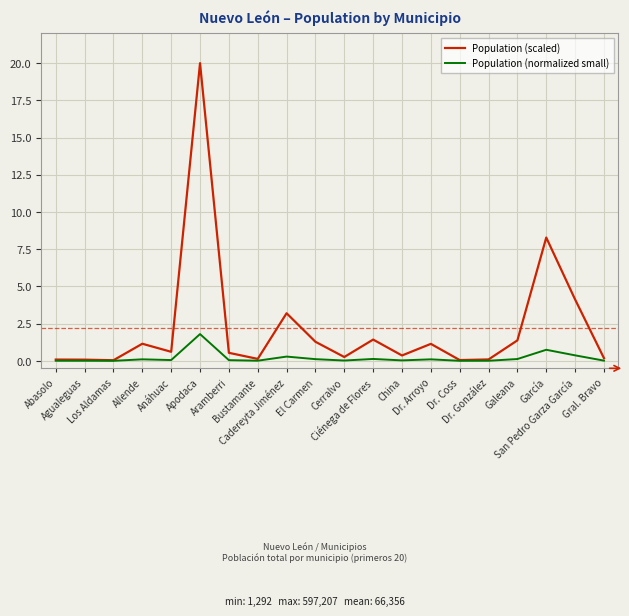

Which series has the largest range (max minus min)?

Population (scaled)